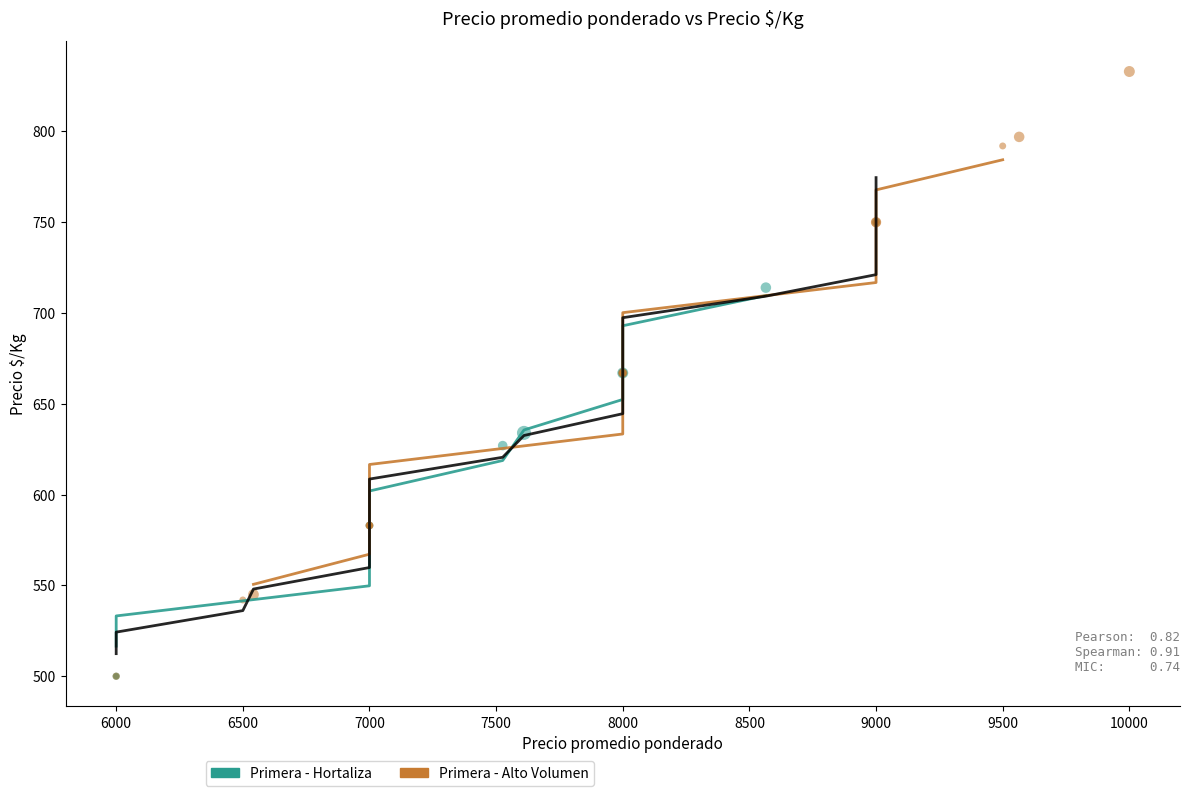

Which series contains the highest Y value?

Primera - Alto Volumen